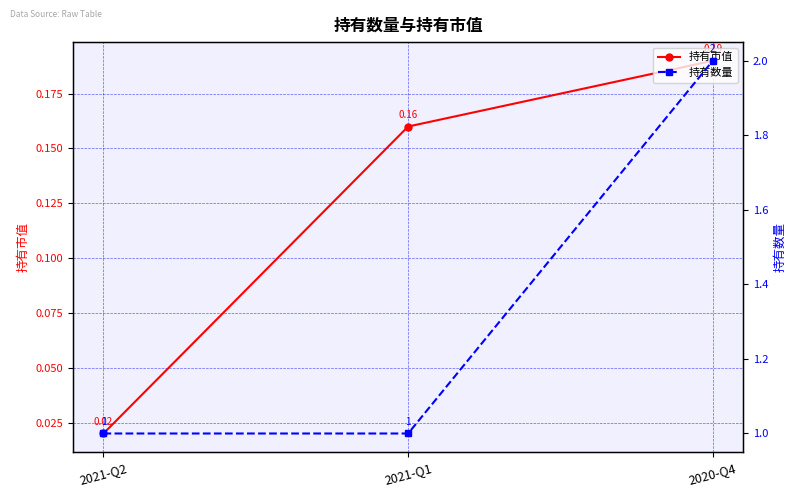

Which series changed the most between 2021-Q2 and 2020-Q4?

持有数量